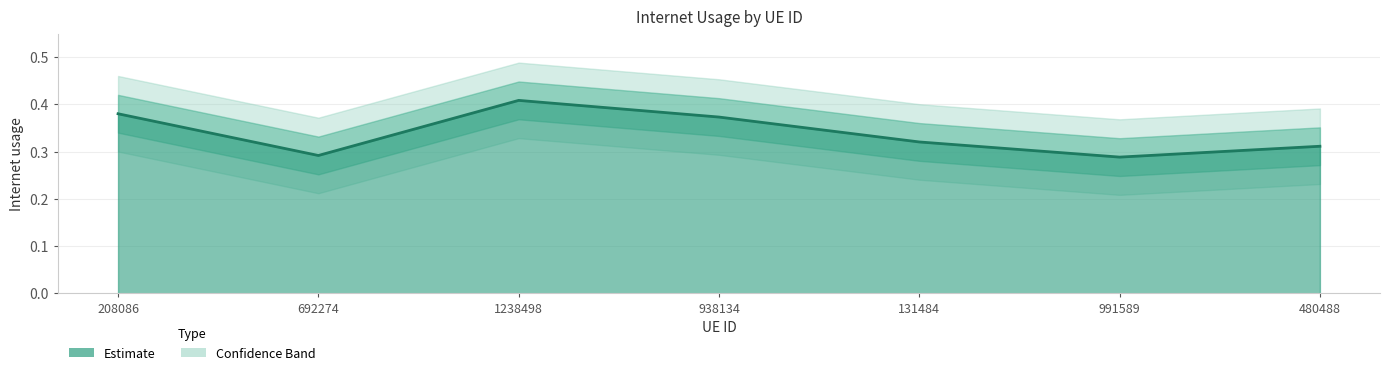

What is the sum of the values at 131484 and 480488?

0.6